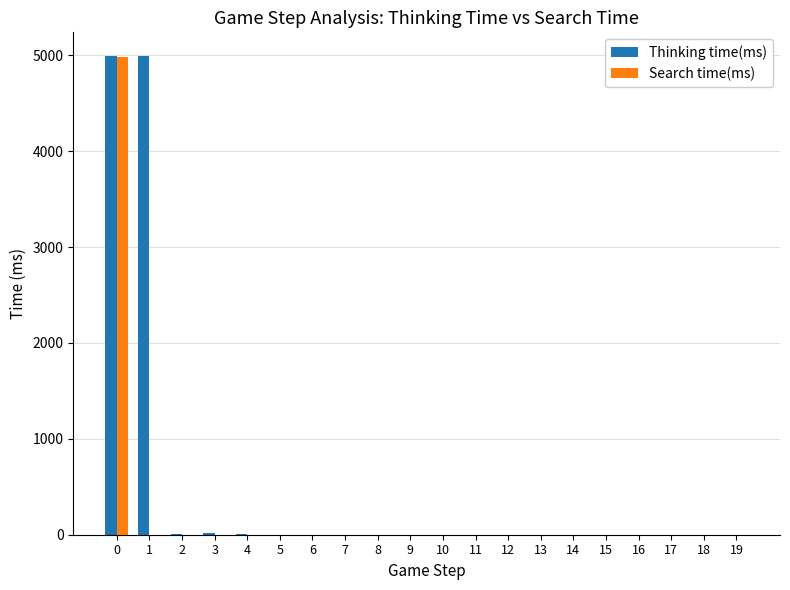

Between 0 and 2, which series saw the biggest shift?

Search time(ms)